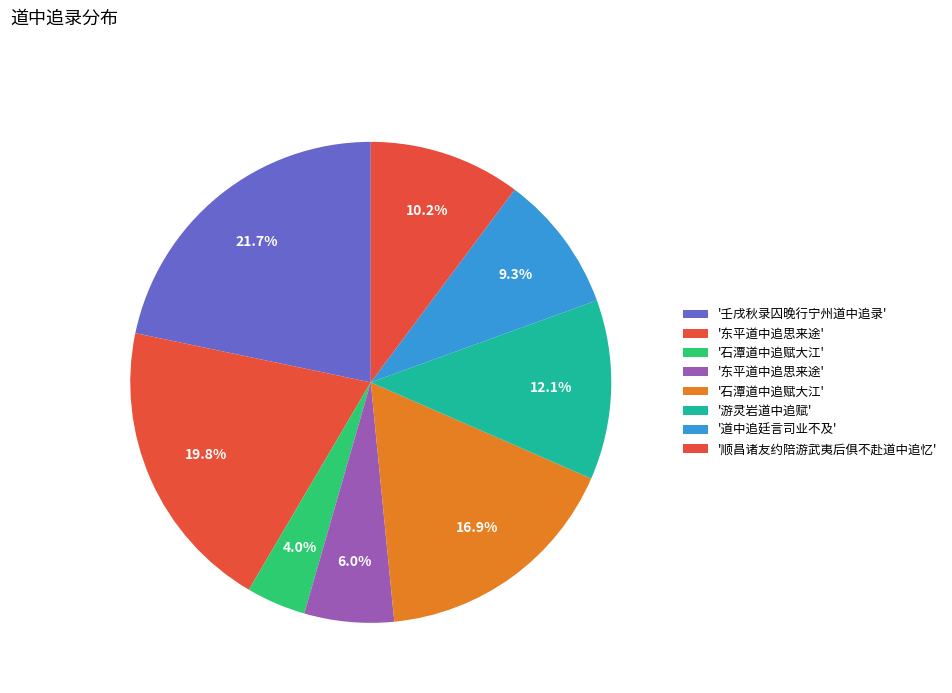

How many slices are in this pie chart?

8